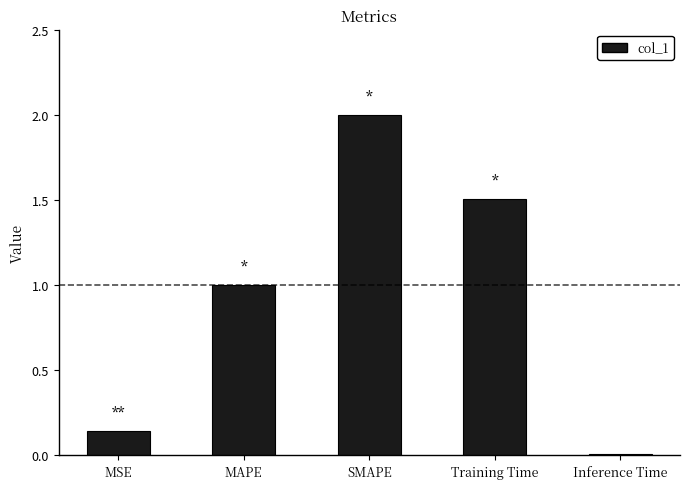

Between SMAPE and Inference Time, which is larger?

SMAPE